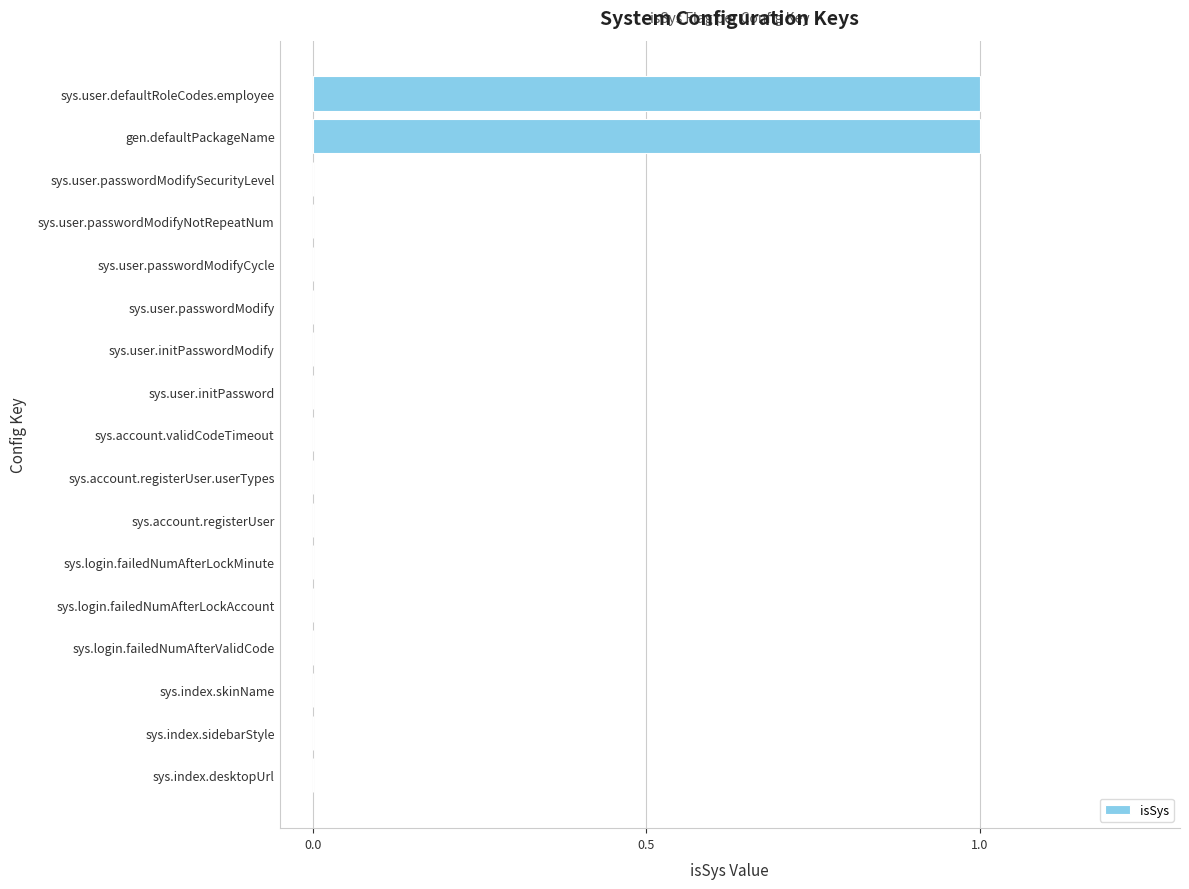

The chart shows a value of 0 at sys.user.passwordModifyNotRepeatNum. True or false?

True